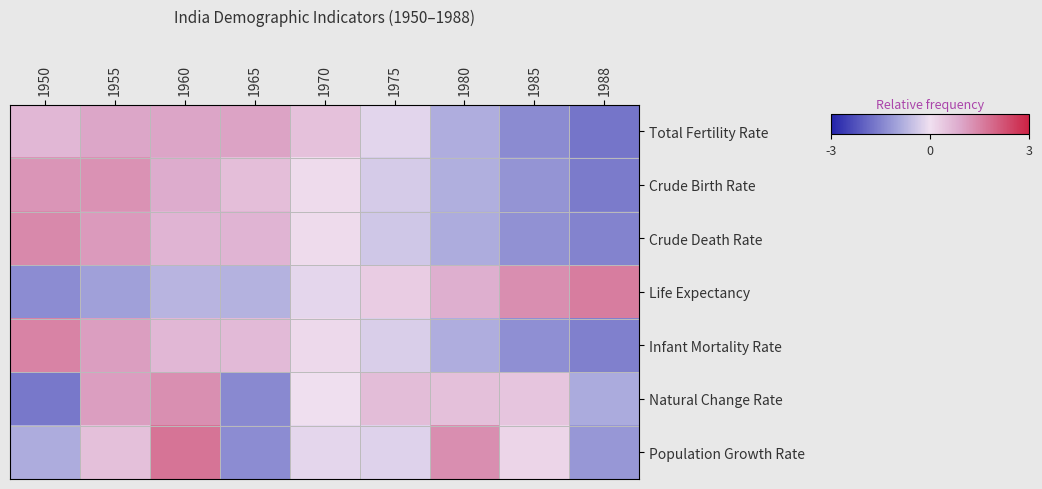

What is the total value across all series at 1965?

-0.6